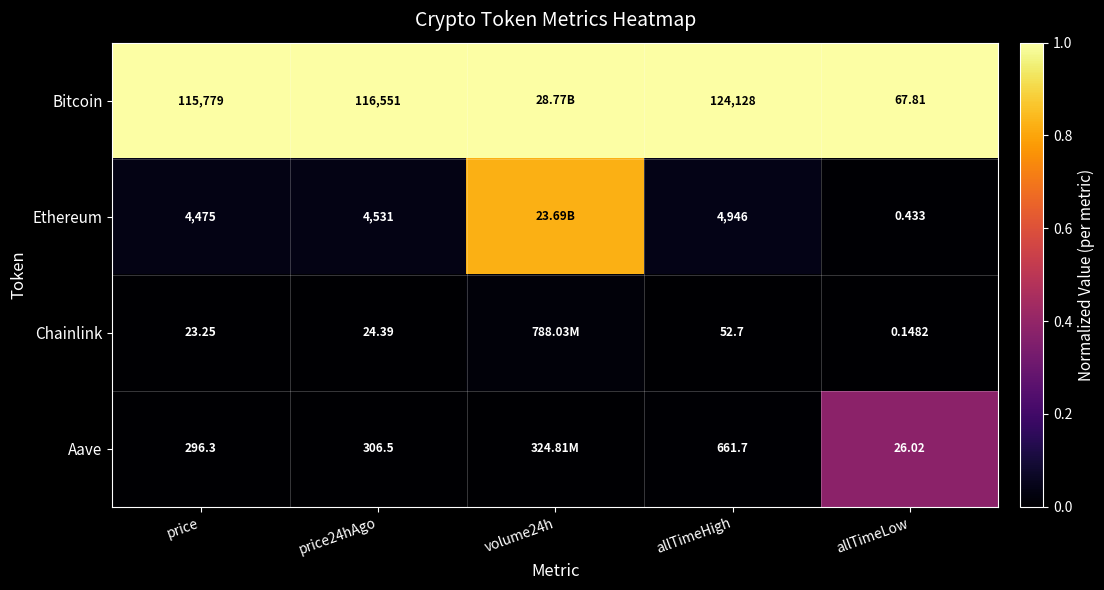

At price, list the series in order from smallest to largest.

Chainlink, Aave, Ethereum, Bitcoin